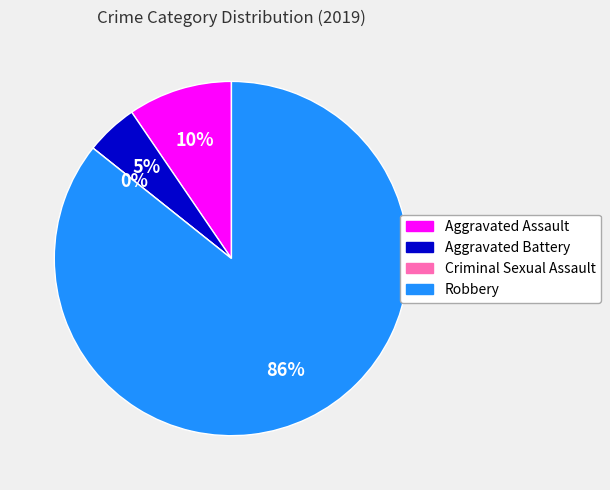

Which category has the biggest portion of the pie?

Robbery